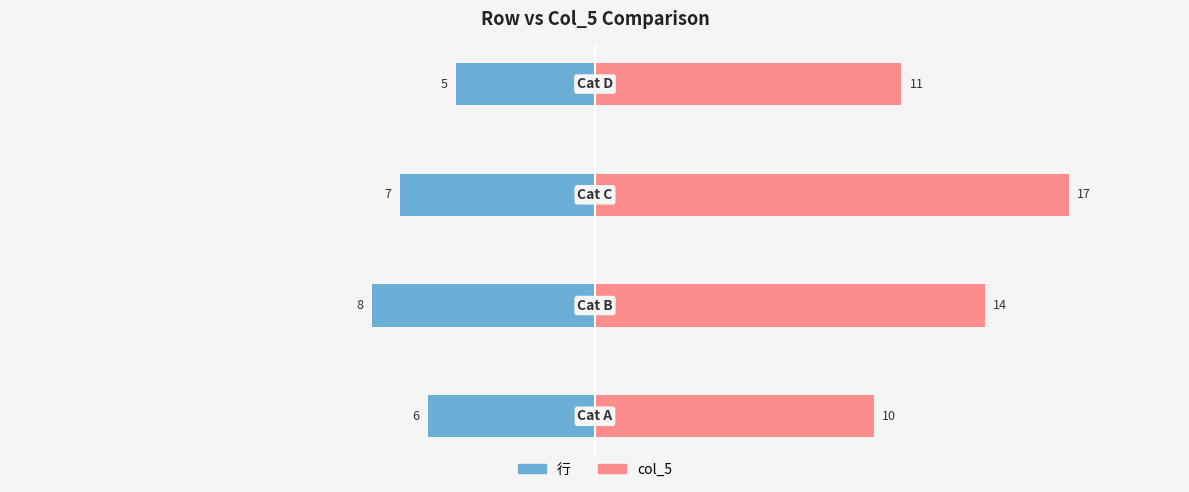

What is the value of the col_5 bar at the 3rd from the left?

17